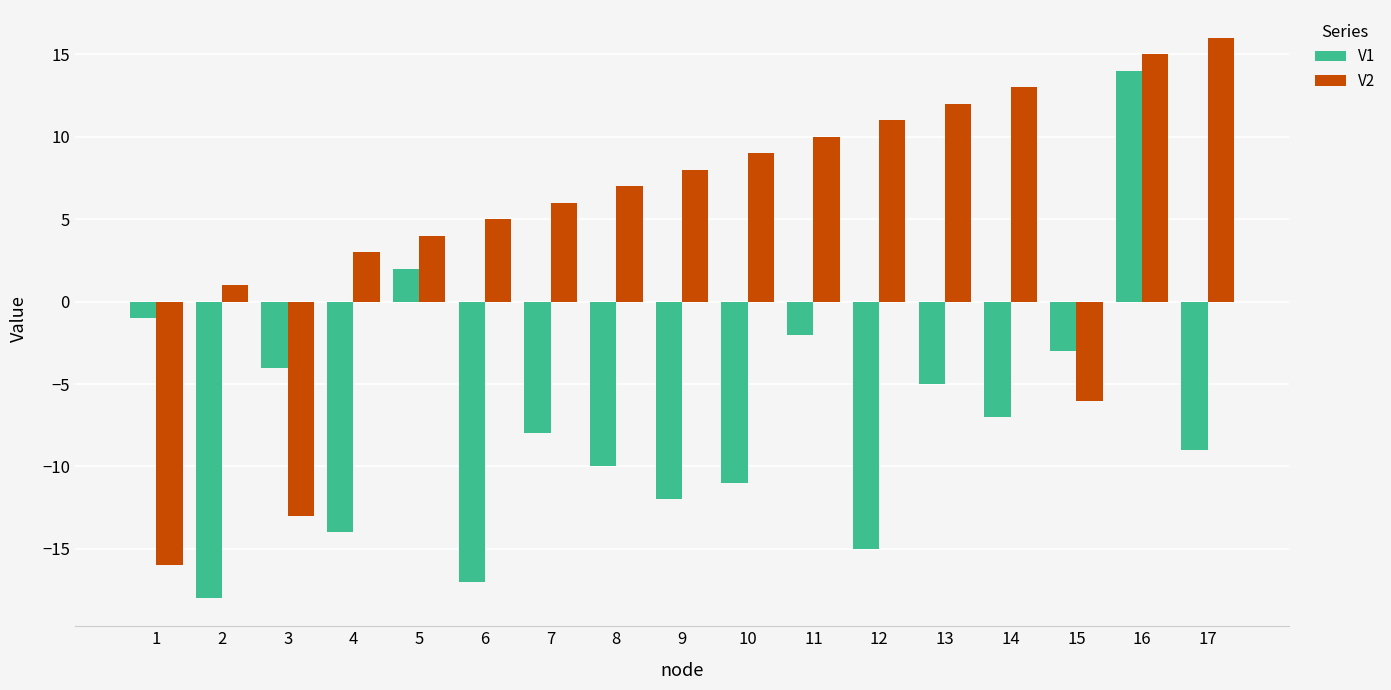

Does the chart contain any negative values?

Yes